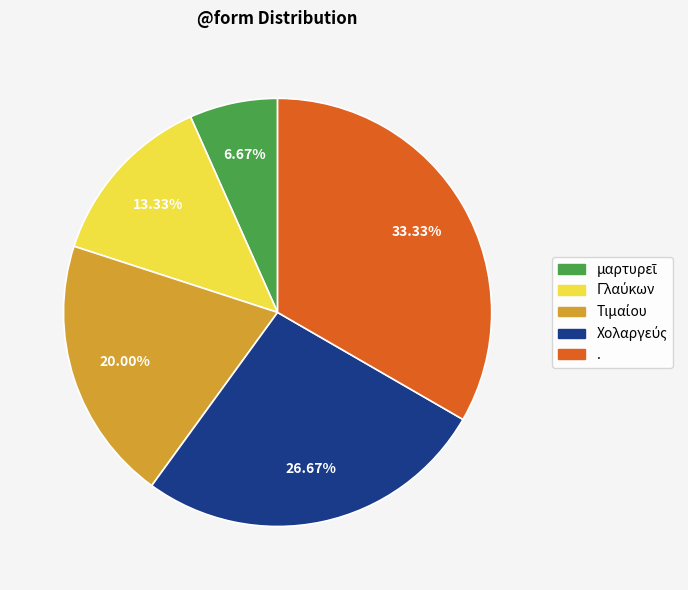

What is the largest slice in the pie chart?

.